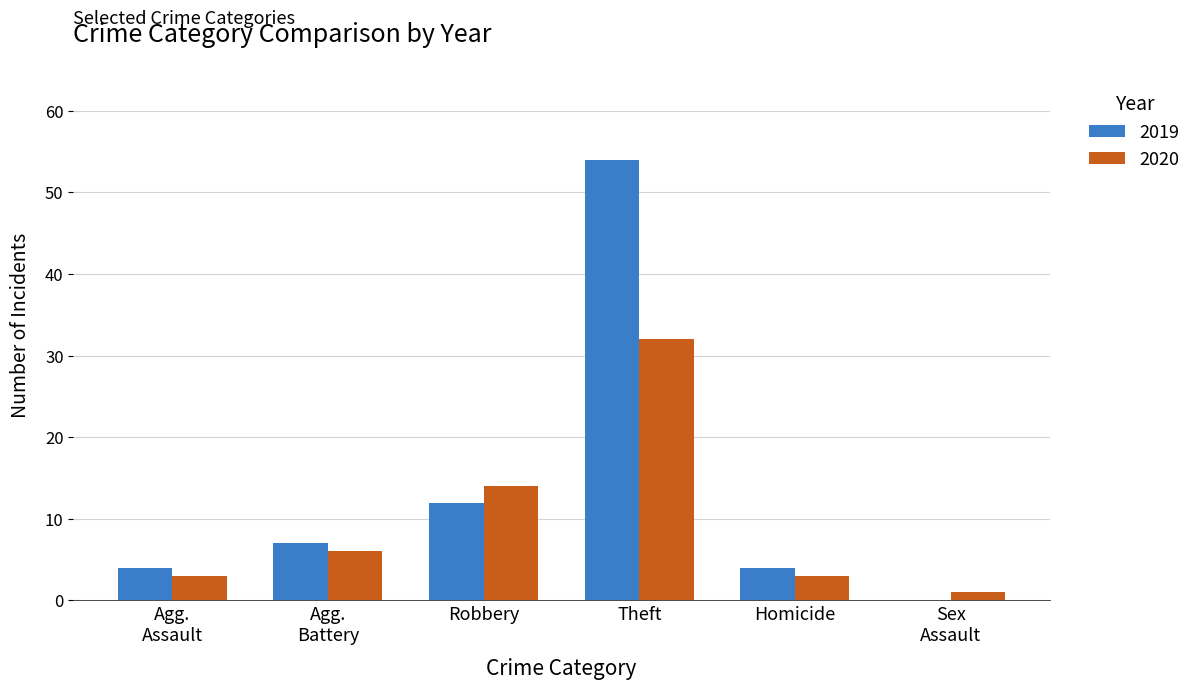

At which label does 2019 reach its peak?

Theft